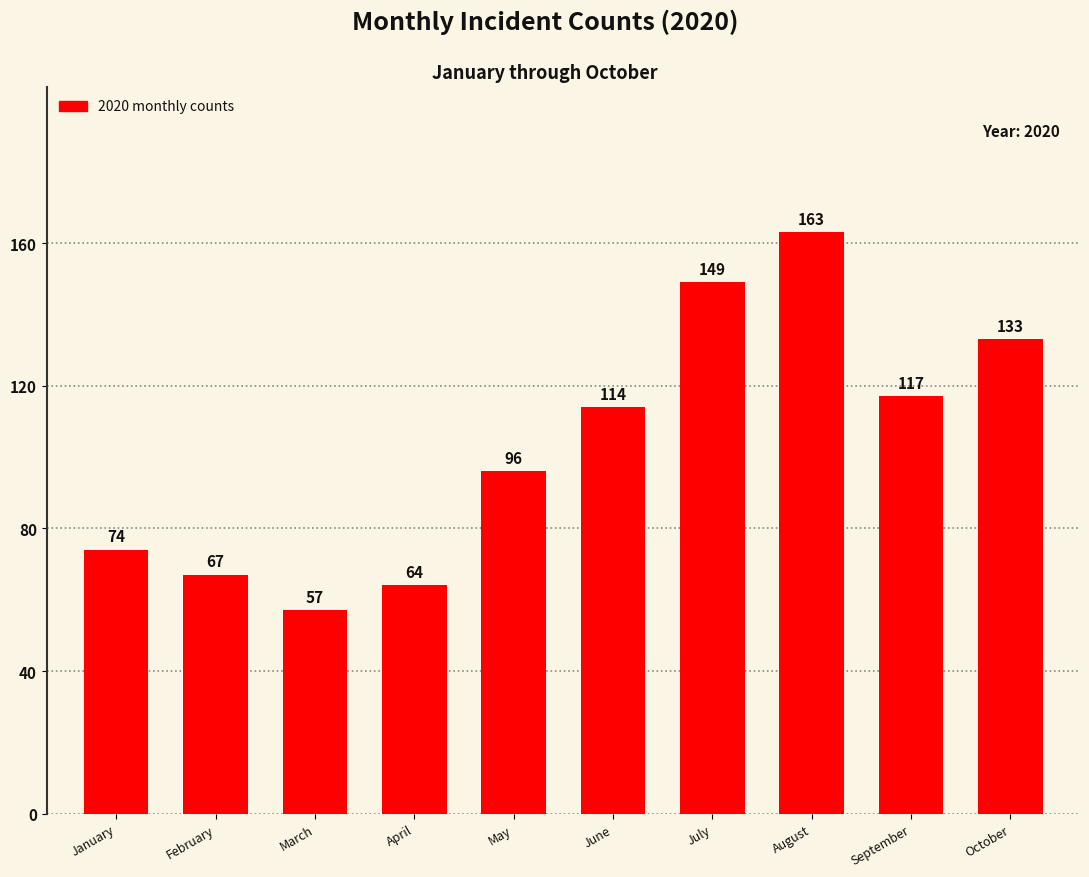

Reading left to right, extract all data points from this chart.

January=74	February=67	March=57	April=64	May=96	June=114	July=149	August=163	September=117	October=133